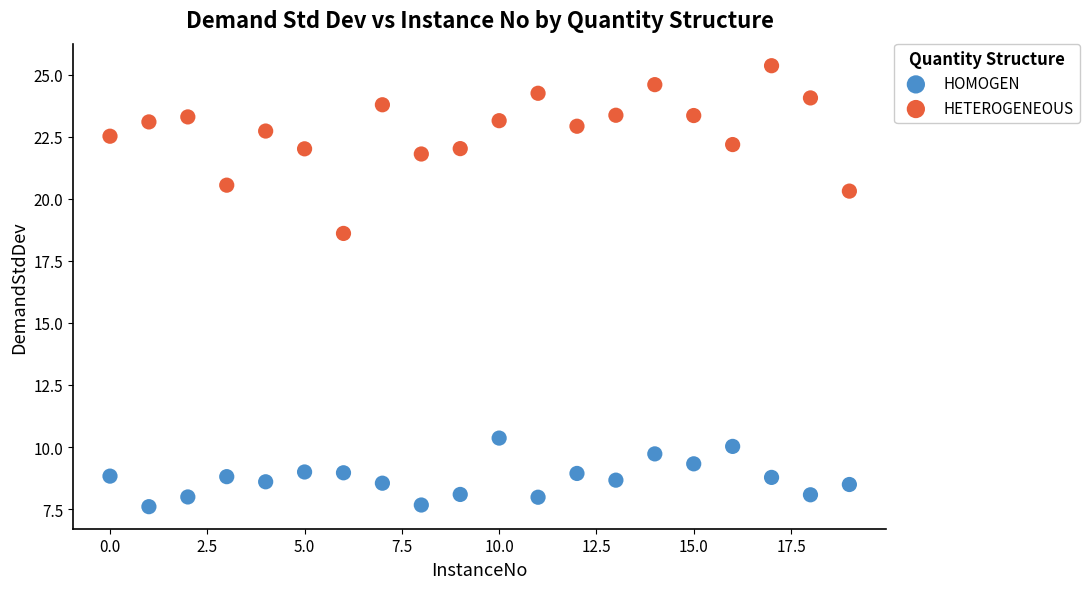

Across all data points, what is the range of Y values (max minus min)?

17.8